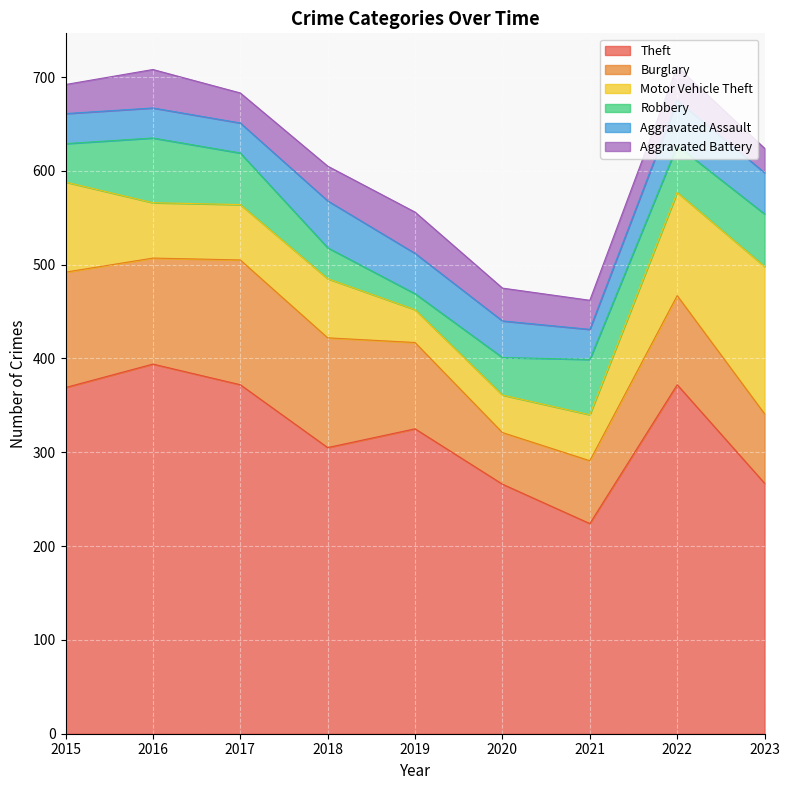

Which series has the widest spread of values?

Theft